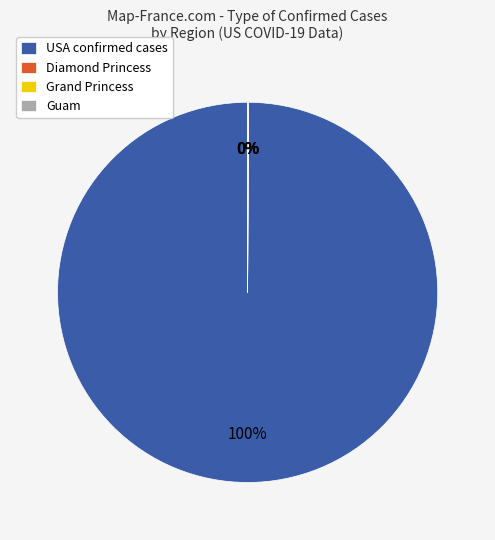

Is it true that USA confirmed cases is 88% of the pie?

False